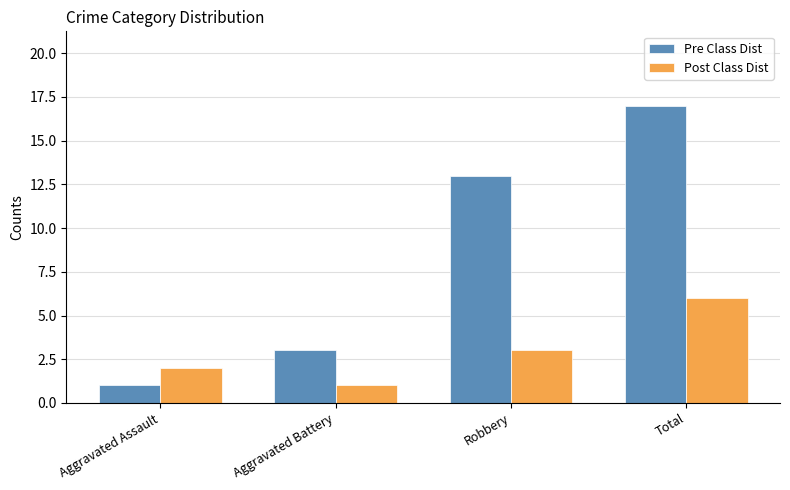

Rank the series at Aggravated Battery from lowest to highest value.

Post Class Dist, Pre Class Dist